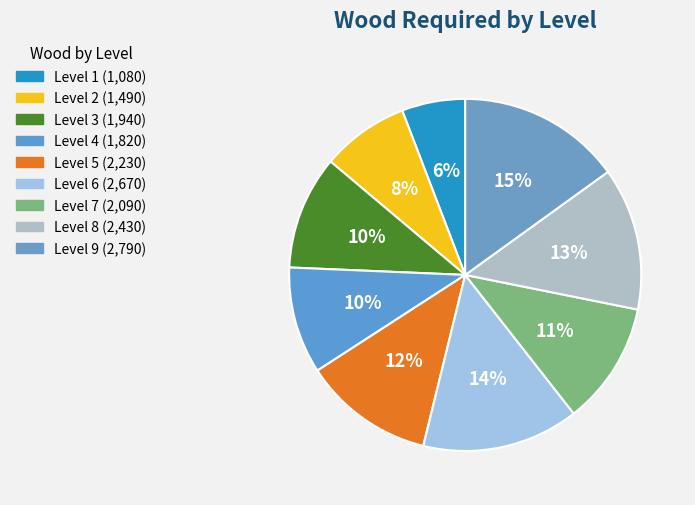

Which slice is the largest?

Level 9